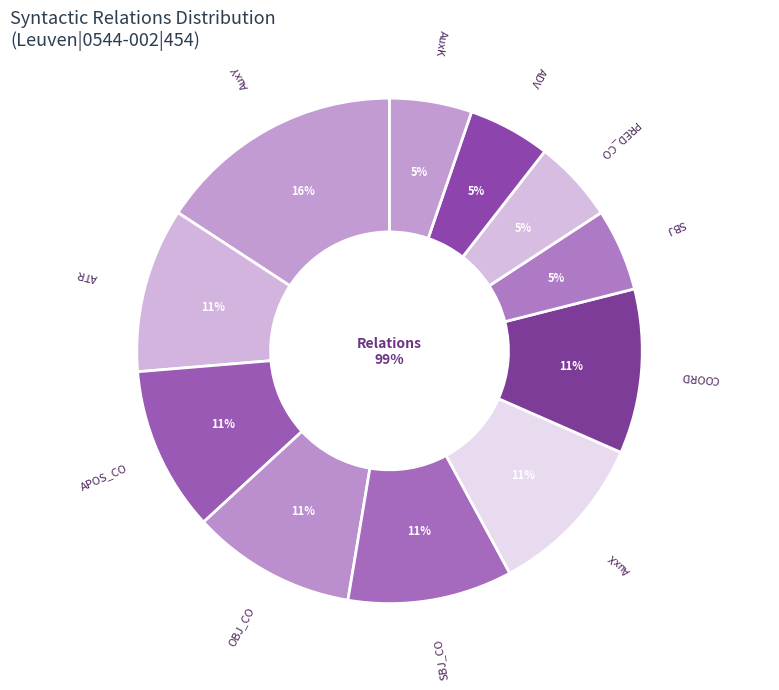

Is there a majority slice in this chart?

No